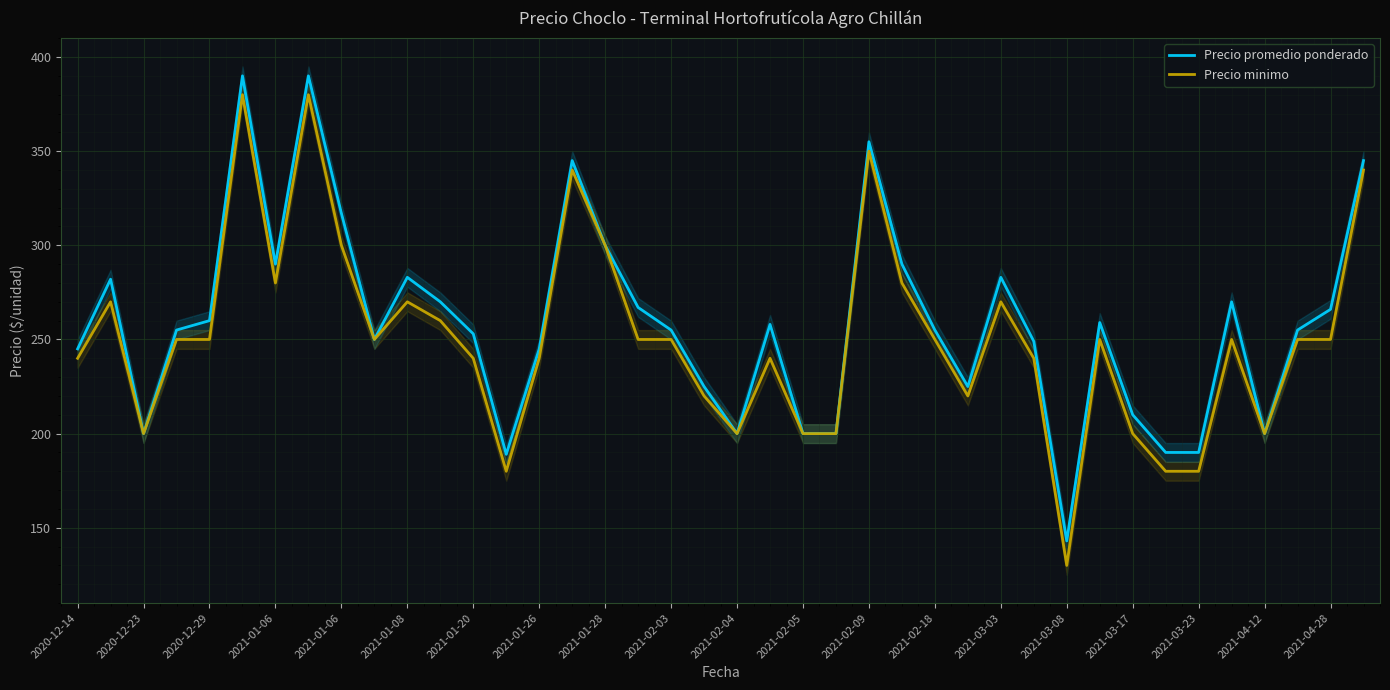

True or false: Precio minimo and Precio promedio ponderado cross at least once.

False